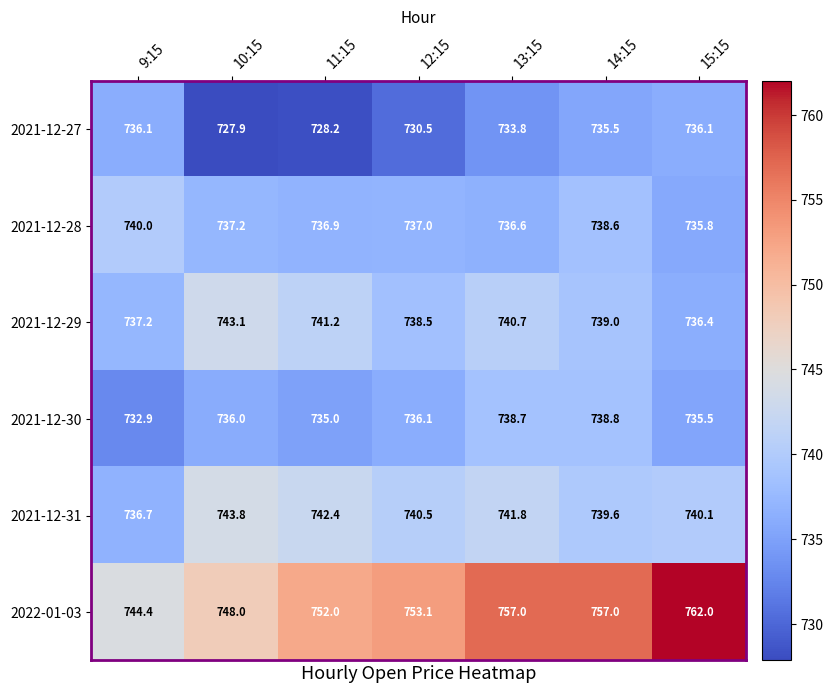

Which series has the largest range (max minus min)?

2022-01-03